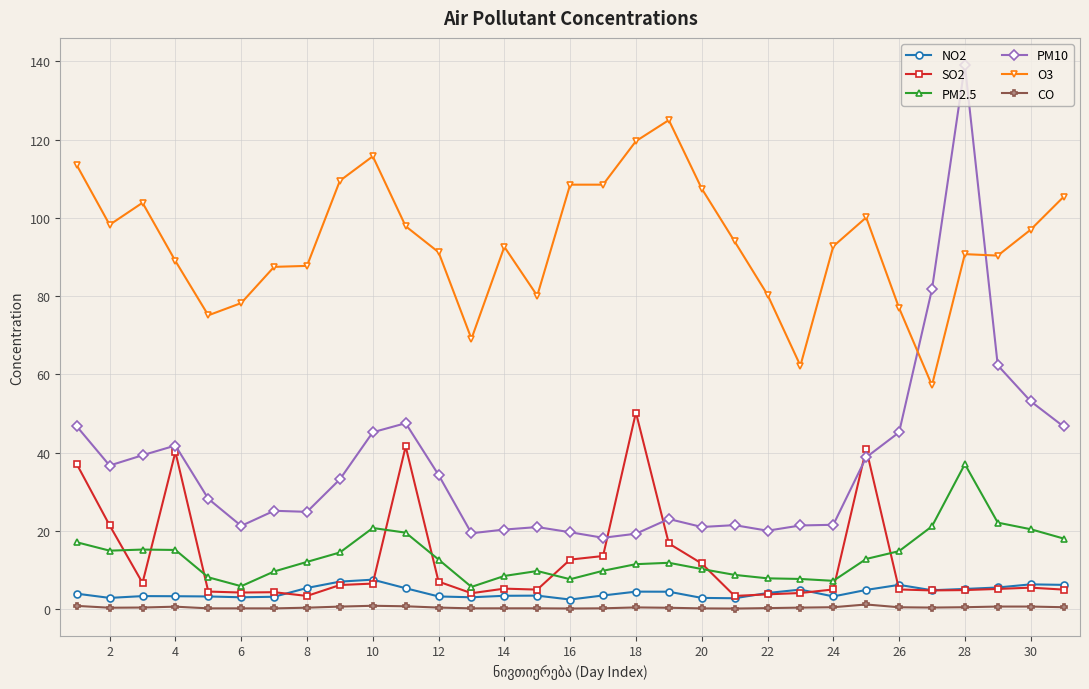

True or false: O3 and PM10 cross at least once.

True